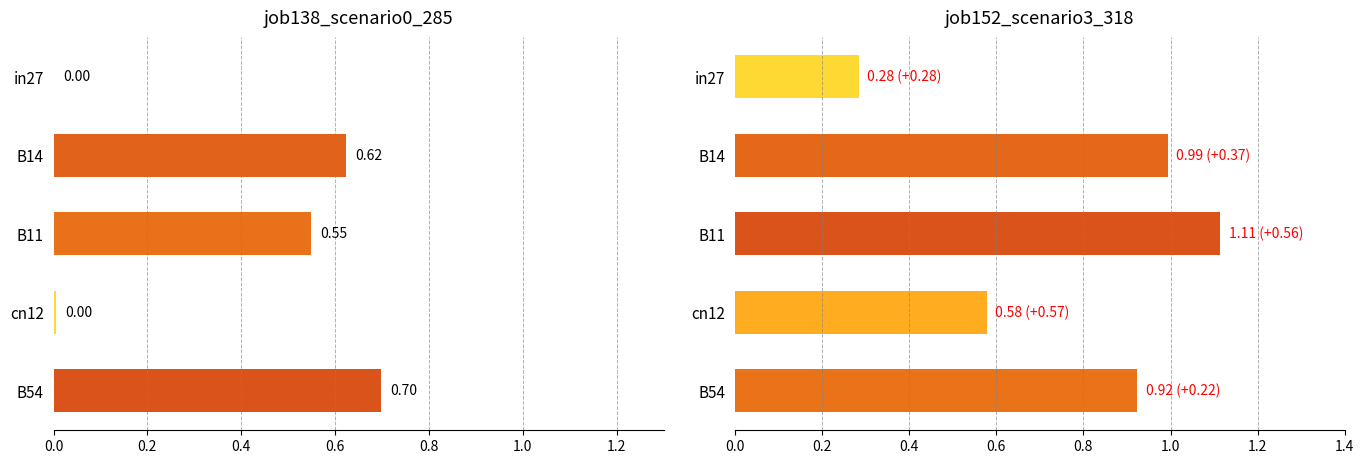

What is the sum of the job152_scenario3_318 values at B14 and B11?

2.1